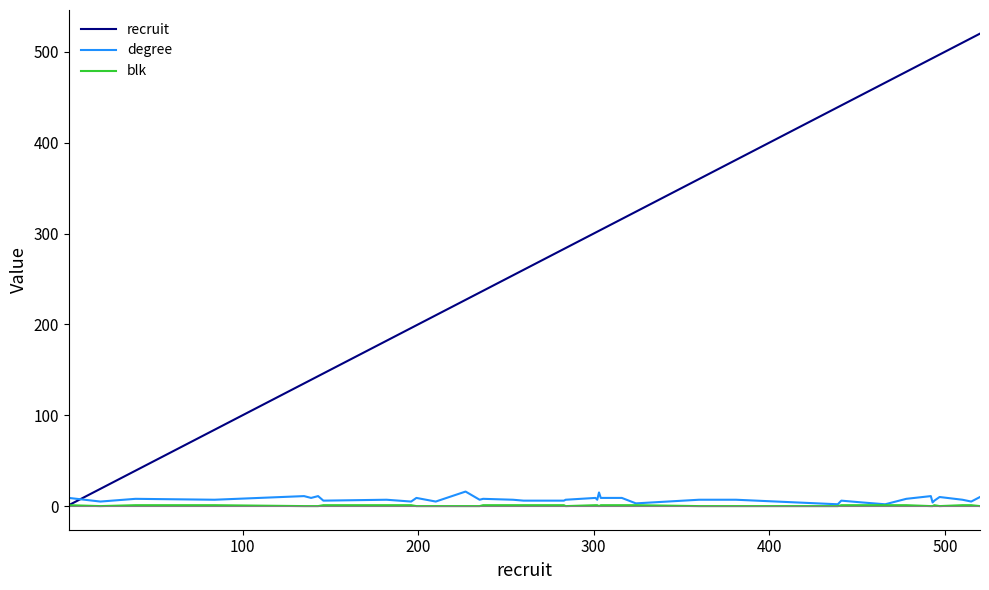

What is the maximum value for degree?

16